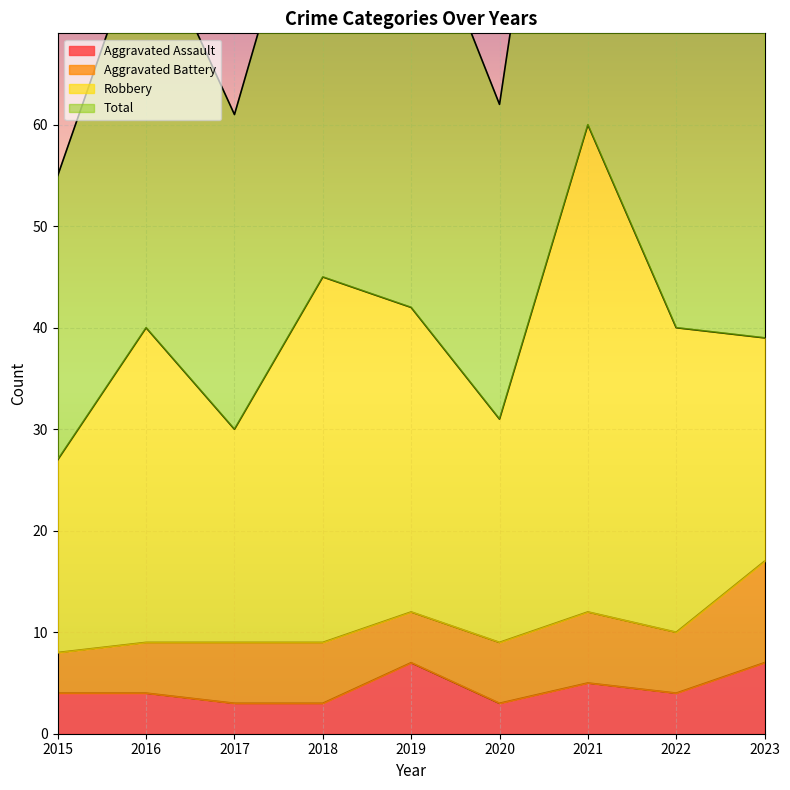

Which series has the largest total across all categories?

Total